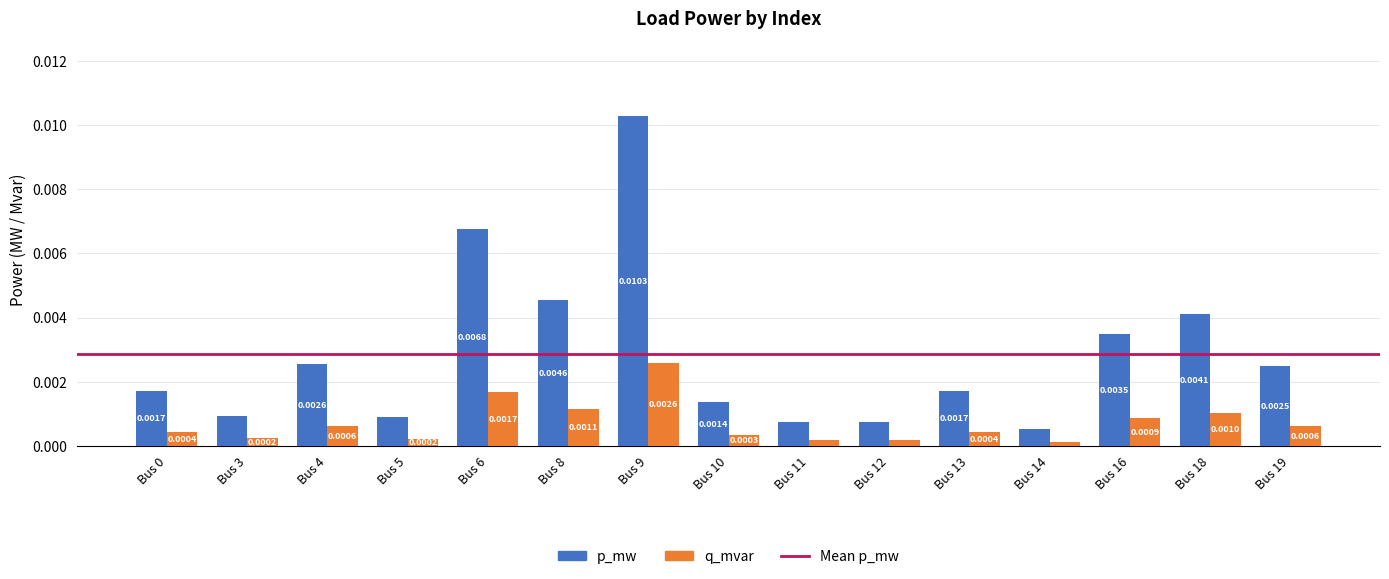

Between Bus 16 and Bus 19, which series saw the biggest shift?

p_mw